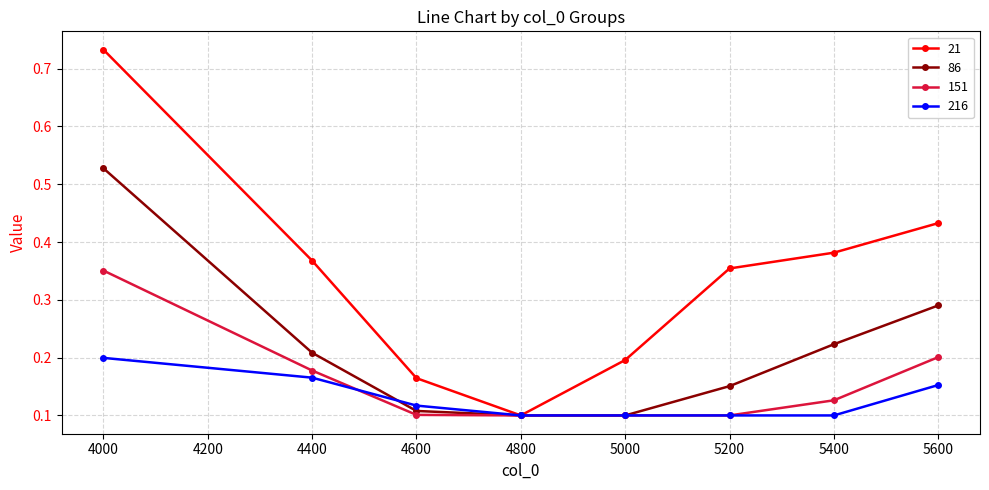

At 4000, list the series in order from largest to smallest.

21, 86, 151, 216